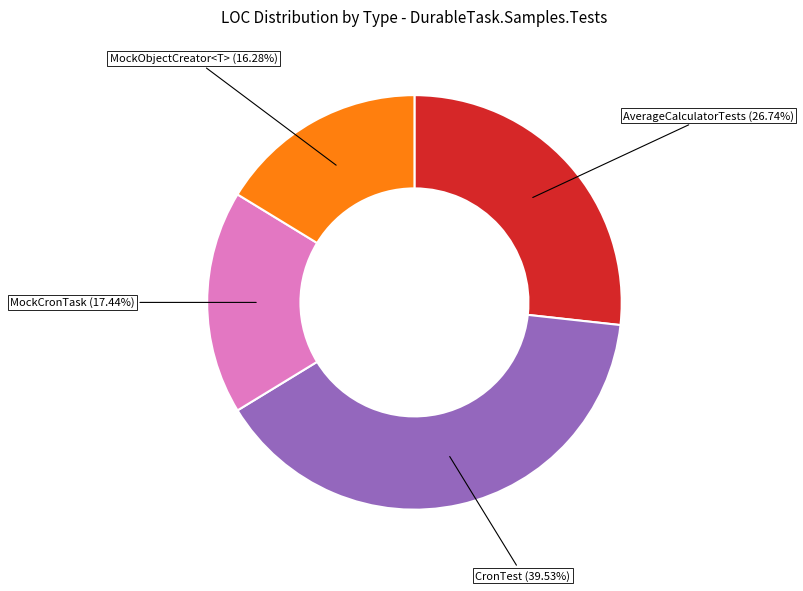

To the nearest percent, what is the difference between the largest and smallest slice percentages?

23%